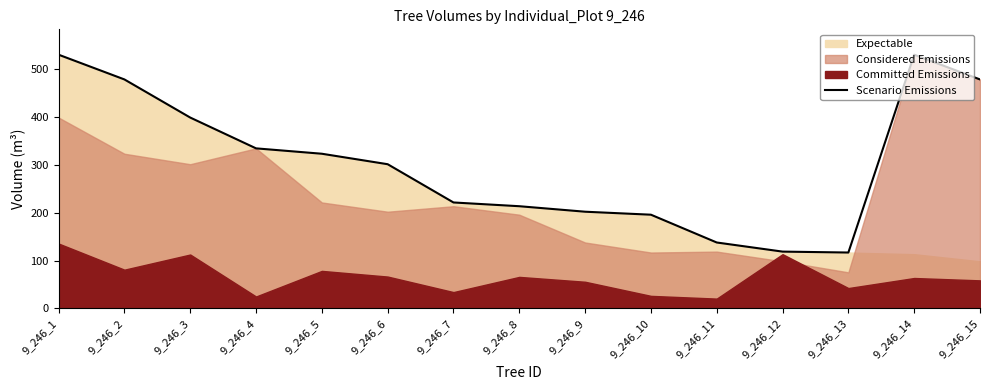

The value at 9_246_6 is 92.7. True or false?

False